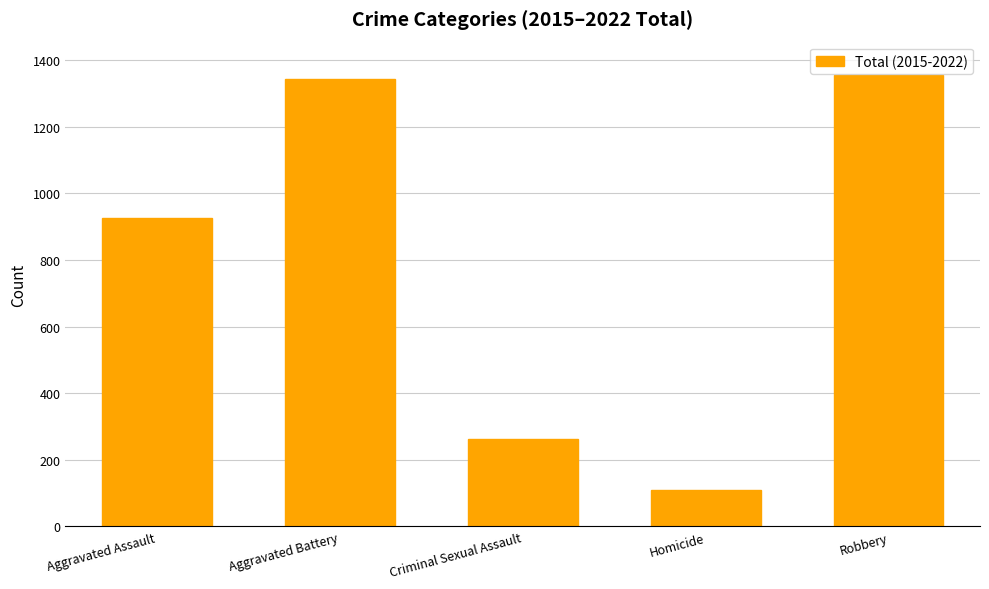

What is the change in value from Aggravated Battery to Homicide?

-1235